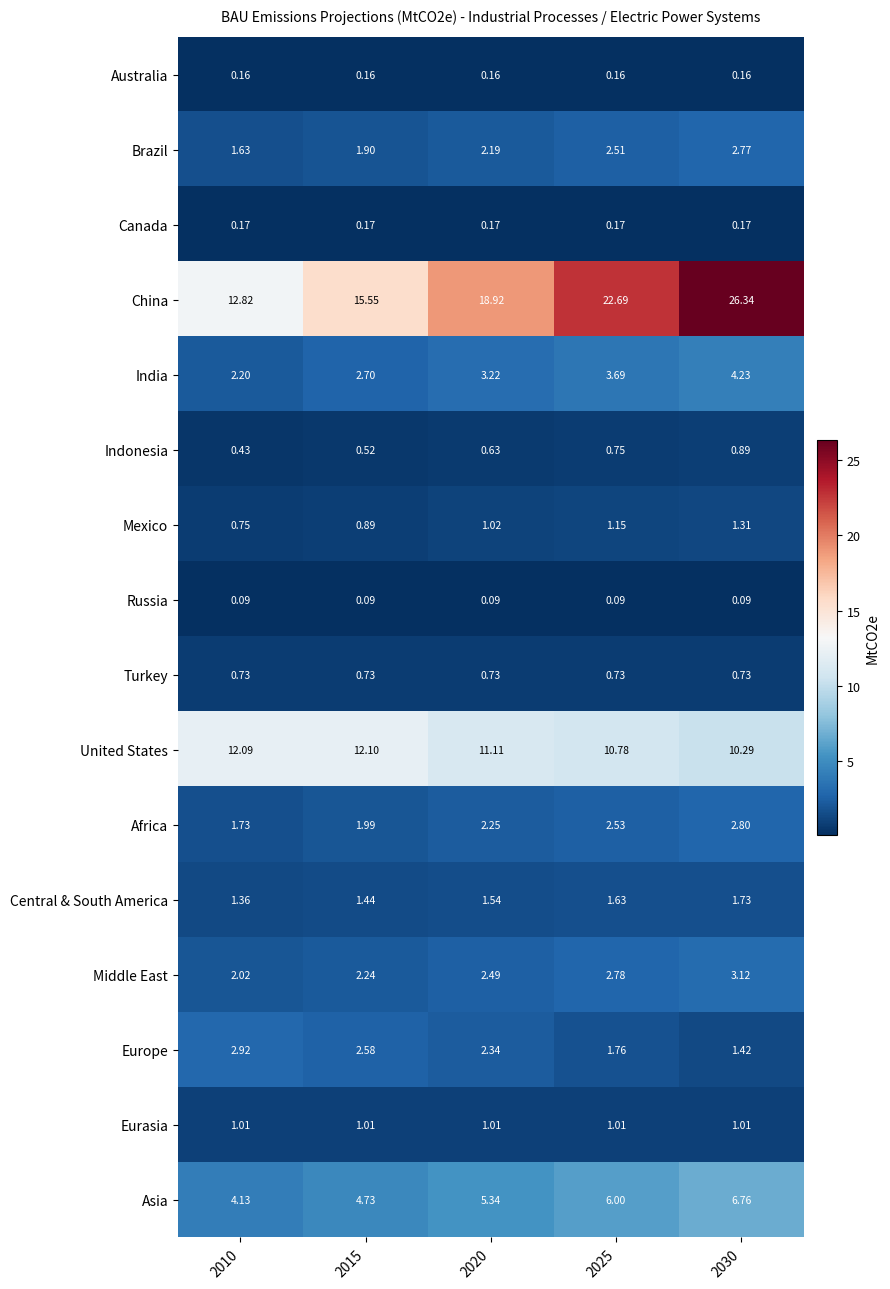

At 2015, list the series in order from largest to smallest.

China, United States, Asia, India, Europe, Middle East, Africa, Brazil, Central & South America, Eurasia, Mexico, Turkey, Indonesia, Canada, Australia, Russia